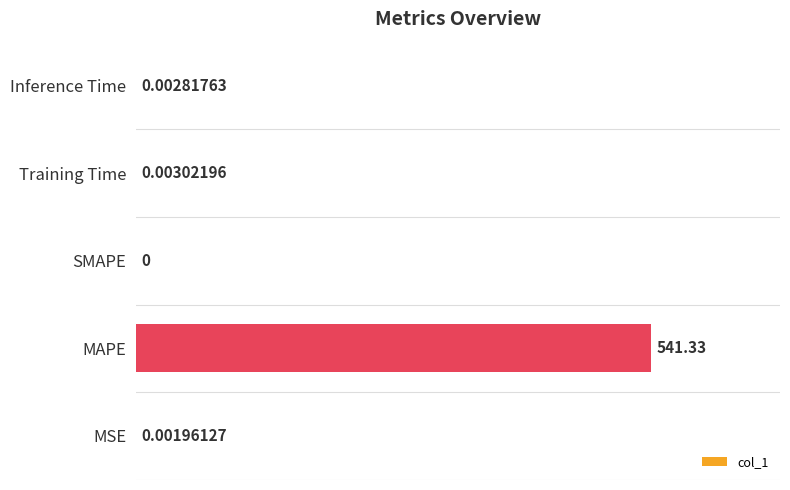

Between MAPE and SMAPE, which is larger?

MAPE